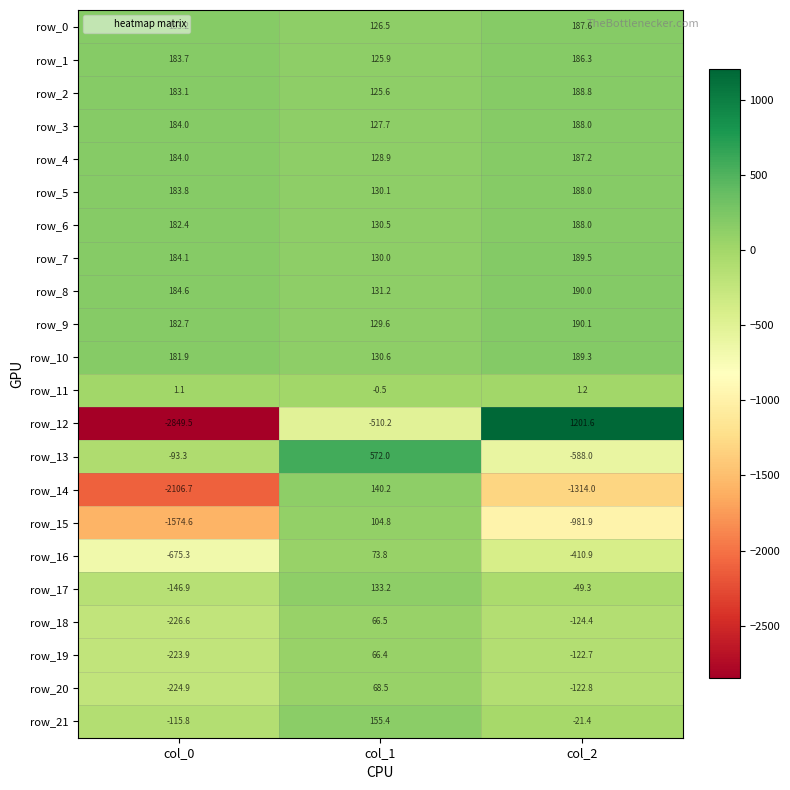

What is the smallest value displayed?

-2849.5